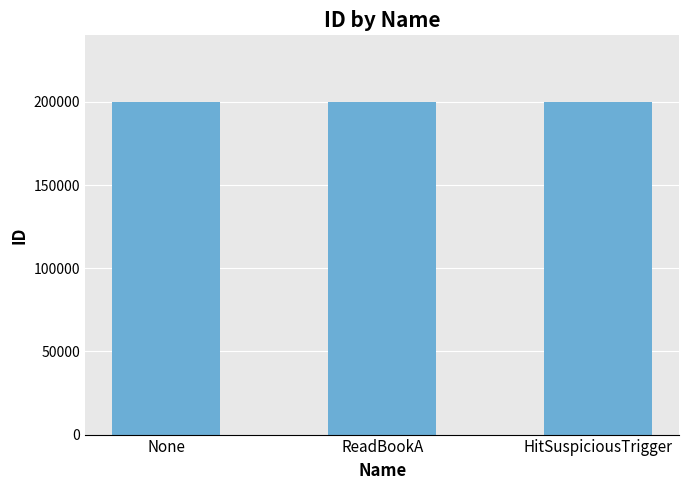

How many bars are there in total?

3